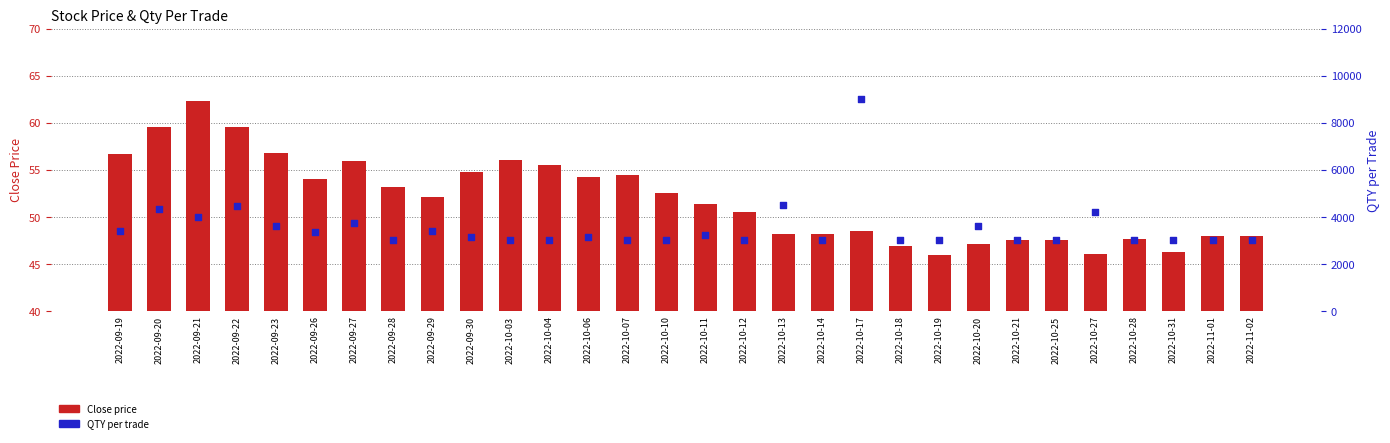

What is the total value across all series at 2022-10-03?

3056.0